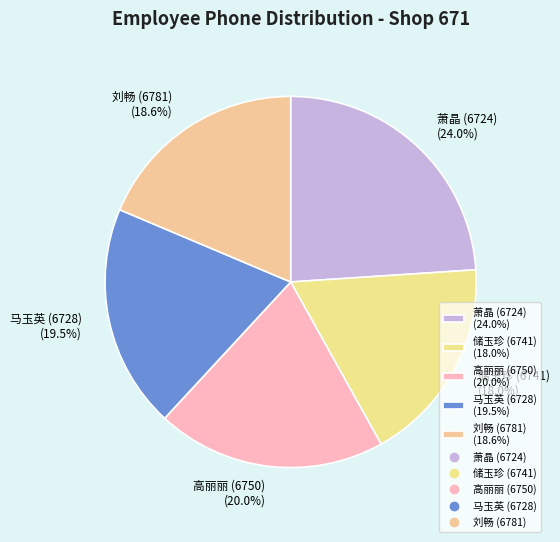

Do 刘畅 (6781) (18.6%) and 萧晶 (6724) (24.0%) together represent more than half of the pie?

No